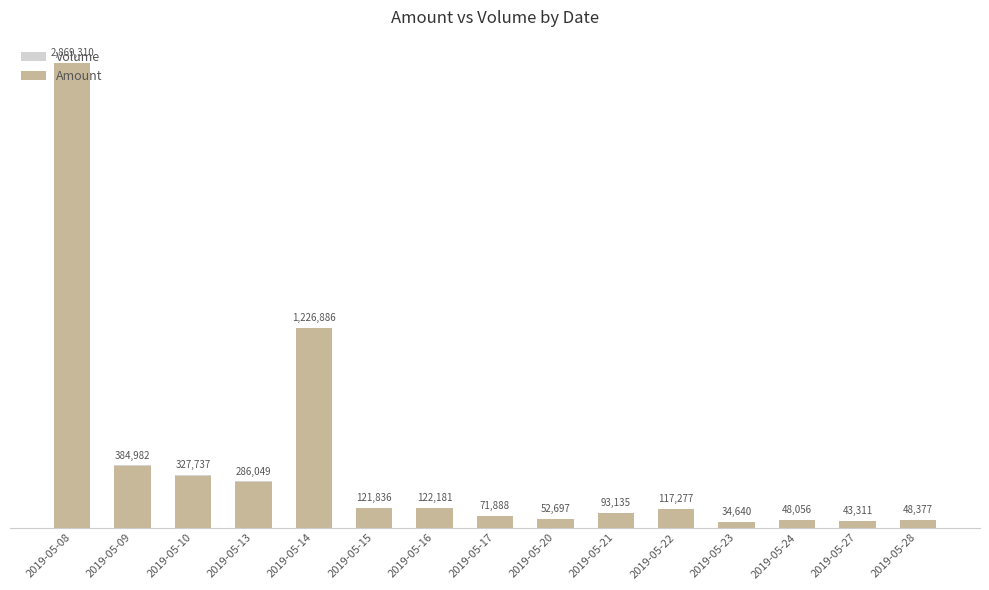

Where is Volume nearest to the value 3014810632?

2019-05-14